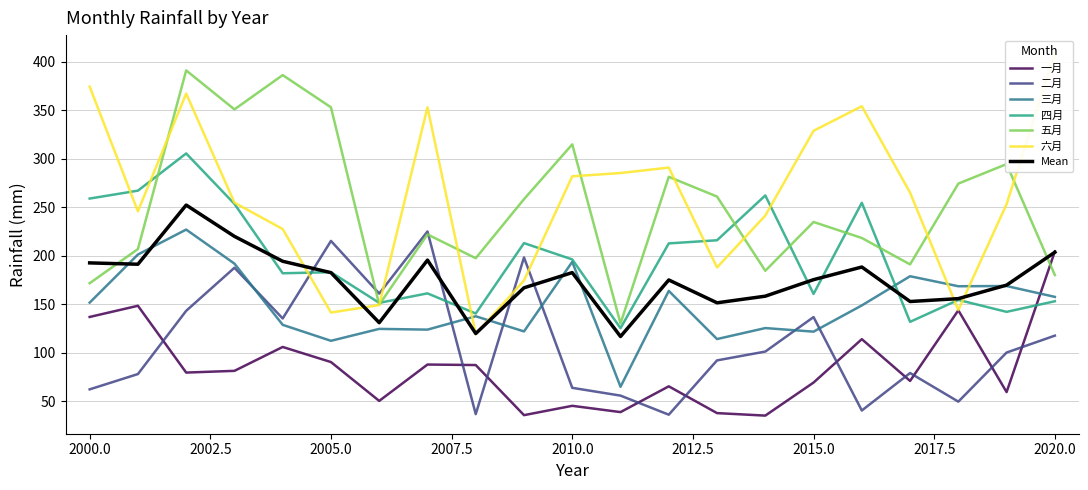

How many values in the 六月 series exceed 254?

11